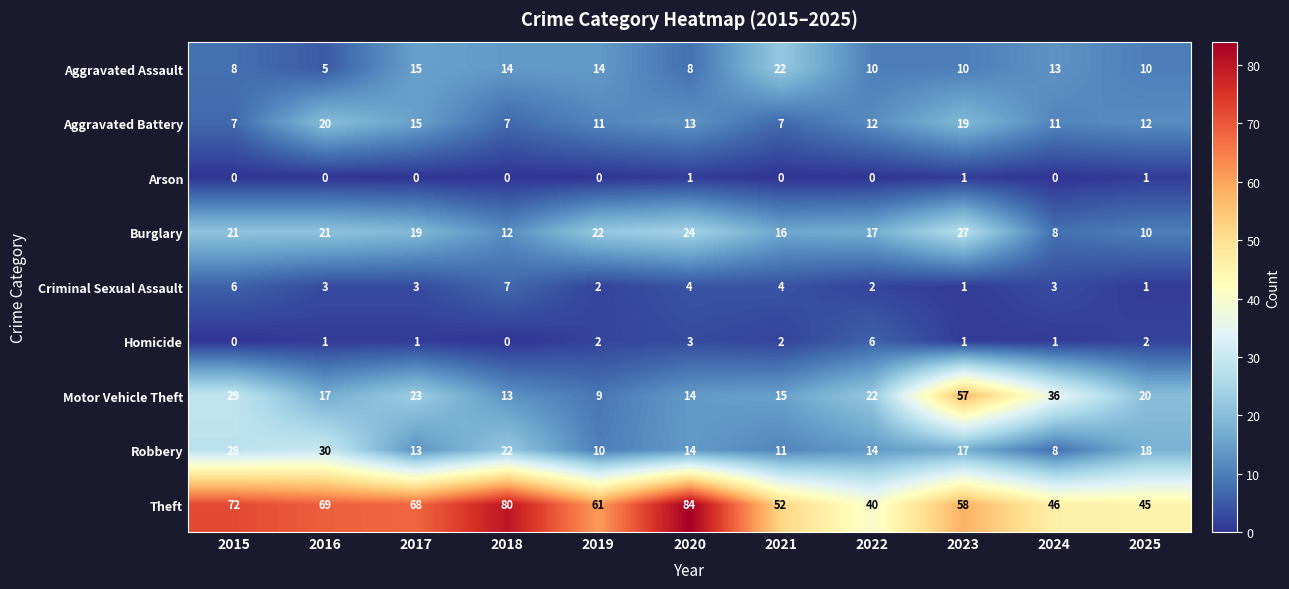

Rank the series at 2016 from highest to lowest value.

Theft, Robbery, Burglary, Aggravated Battery, Motor Vehicle Theft, Aggravated Assault, Criminal Sexual Assault, Homicide, Arson